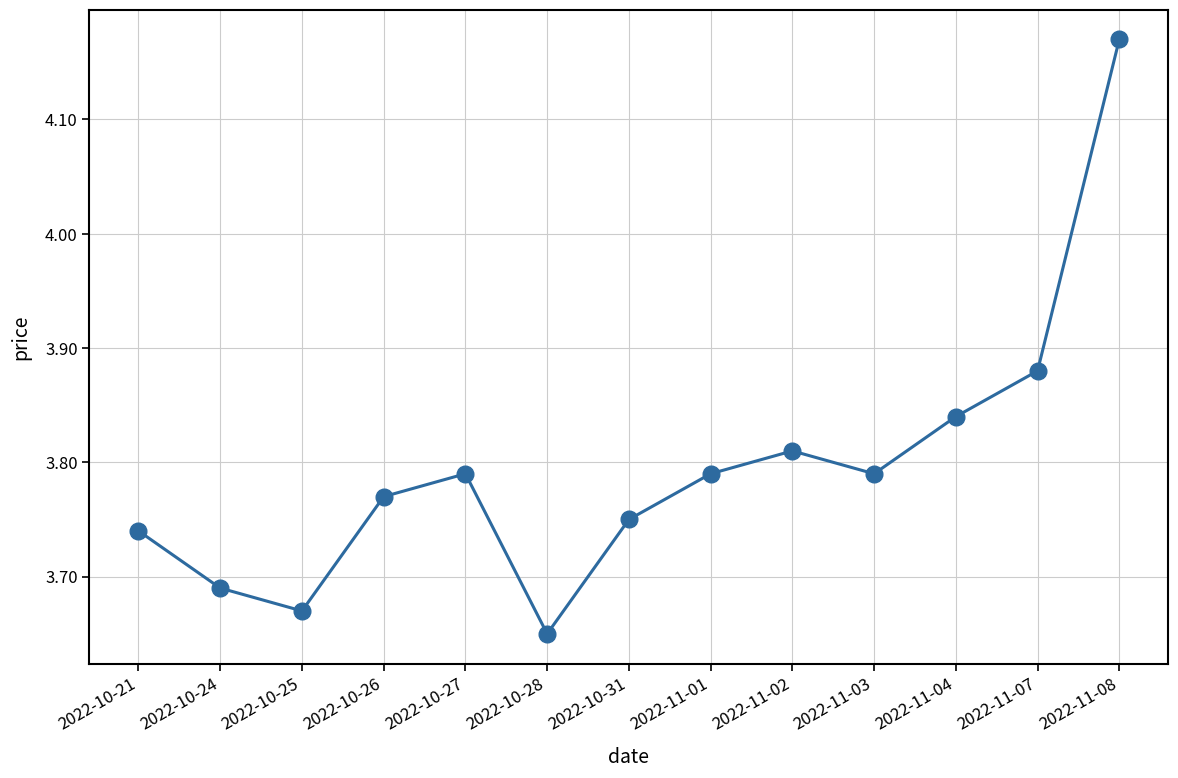

Which has a higher value, 2022-11-08 or 2022-10-26?

2022-11-08